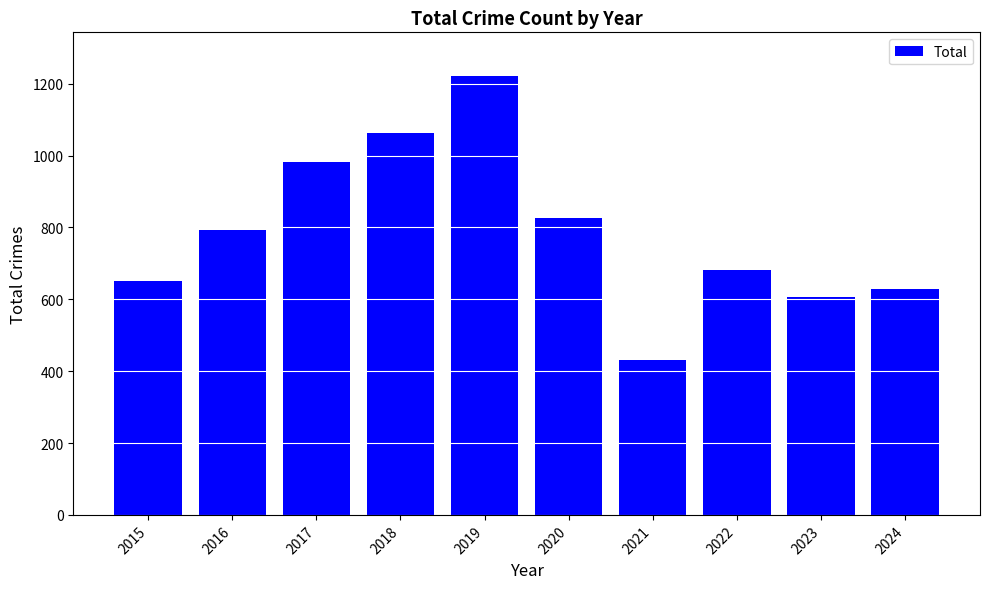

Between 2017 and 2023, which is larger?

2017